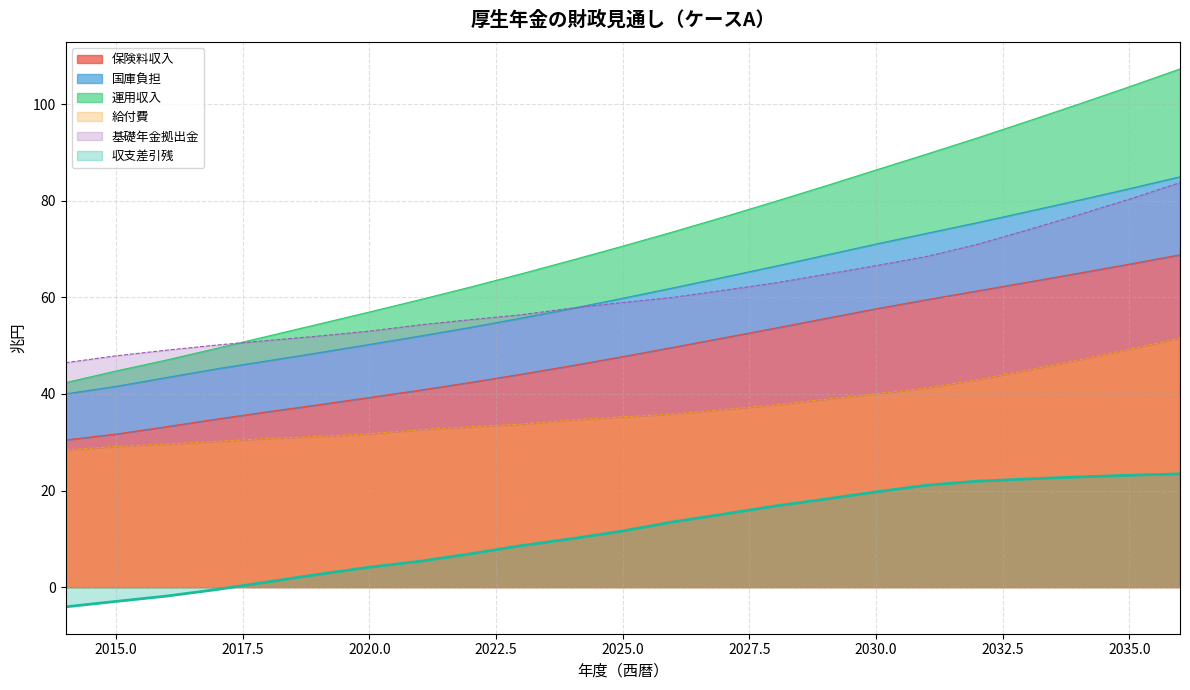

True or false: 基礎年金拠出金 and 運用収入 intersect in this chart.

False